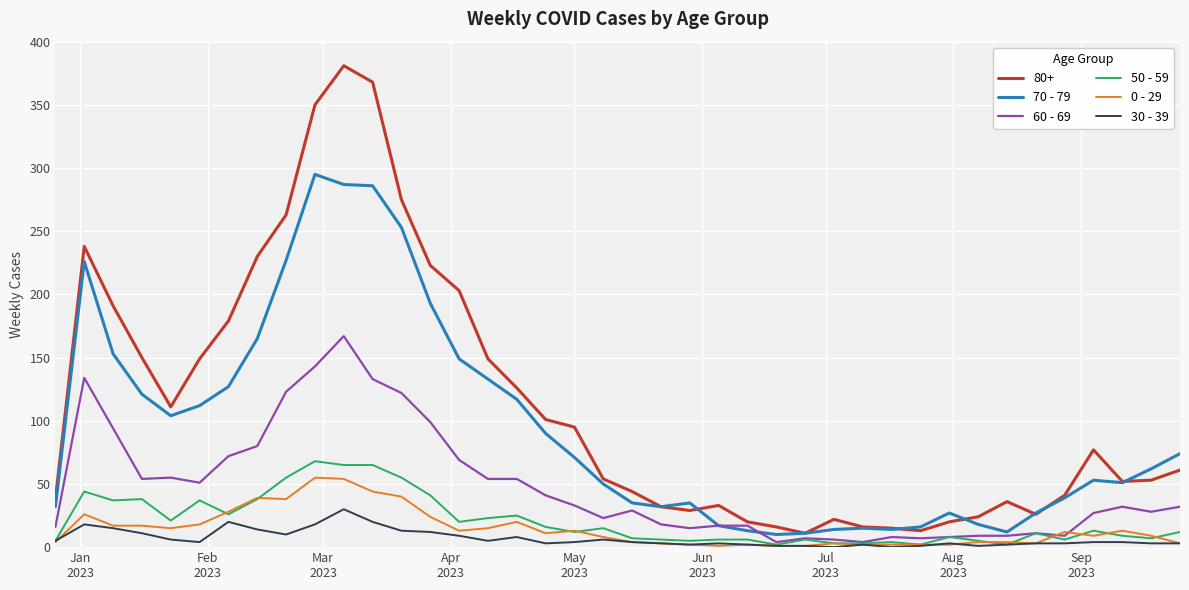

What is the sum of all 30 - 39 values?

276